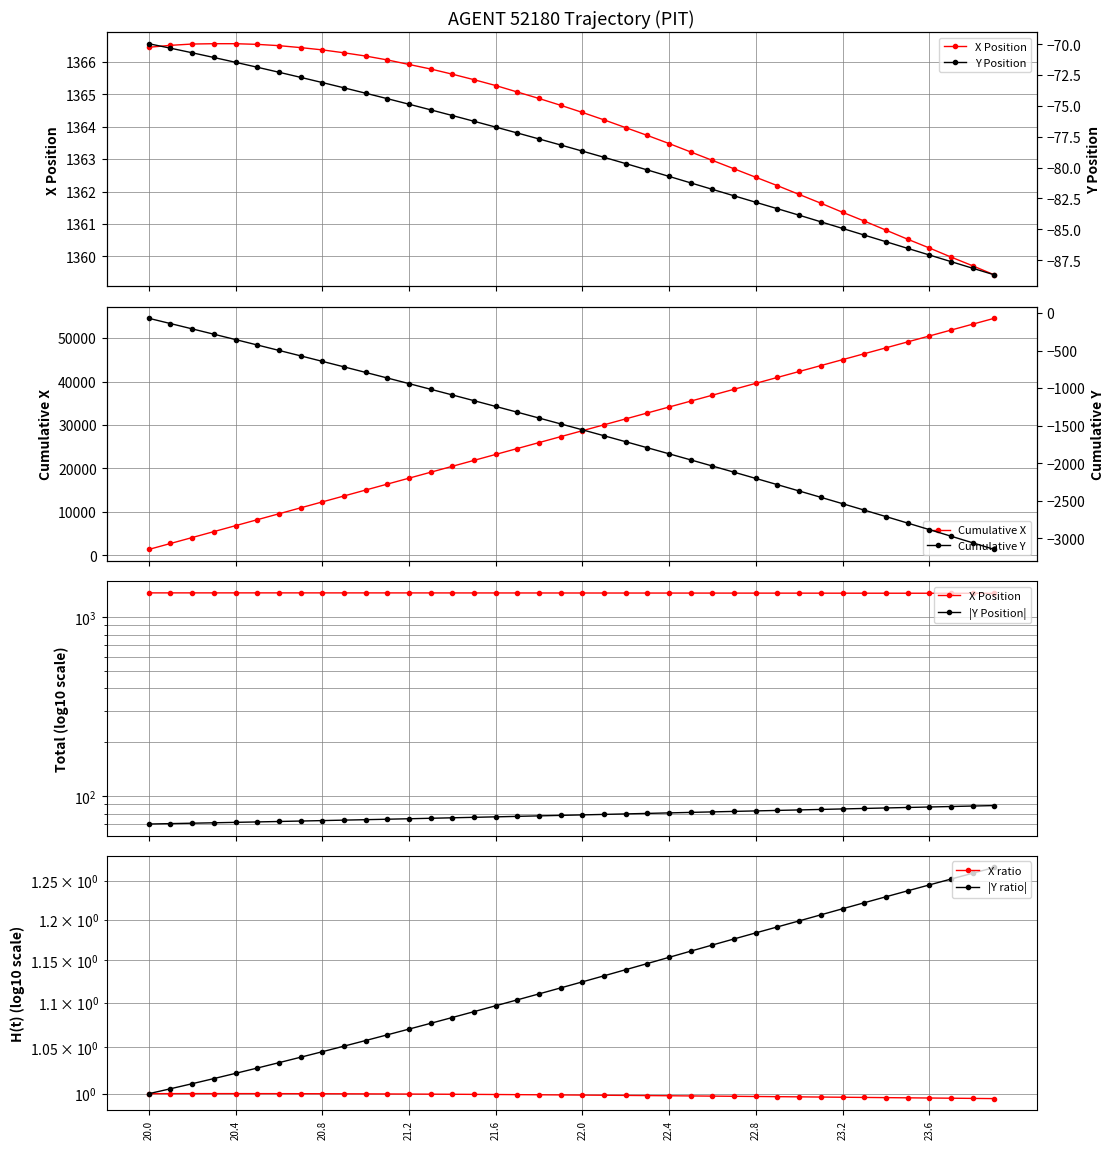

What is the value of the Cumulative X point at the 3rd from the left?

4099.5